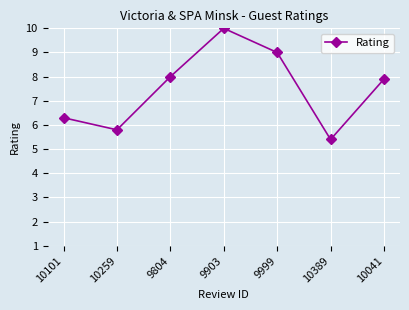

True or false: the data shows 8.0 at 9804.

True